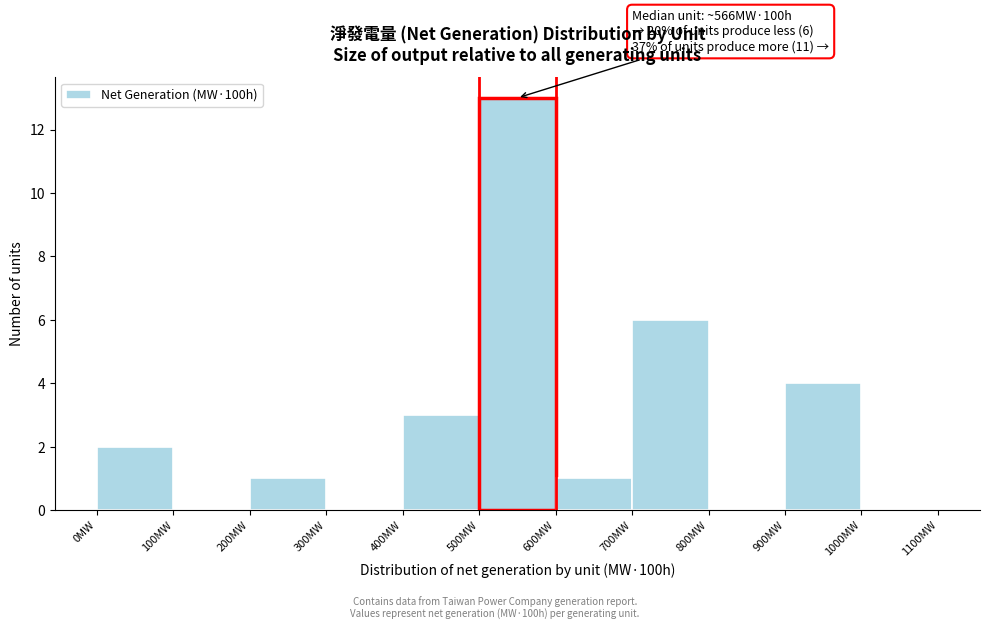

Over which range of the x-axis is the bar tallest?

500 to 600